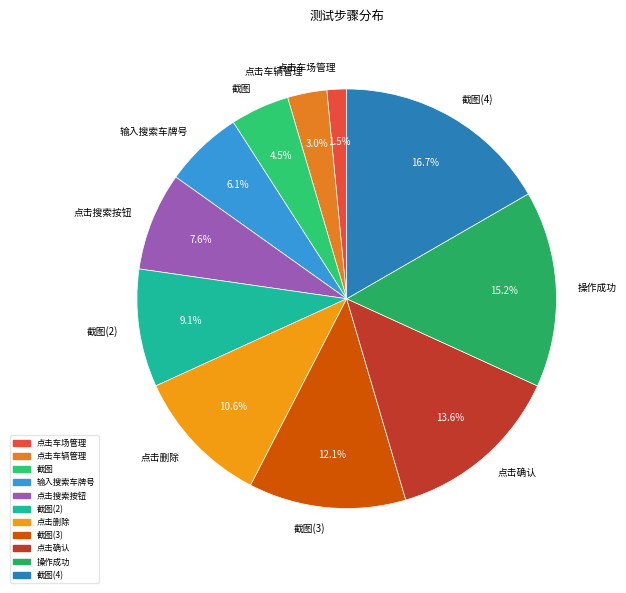

Which slice is the smallest?

点击车场管理